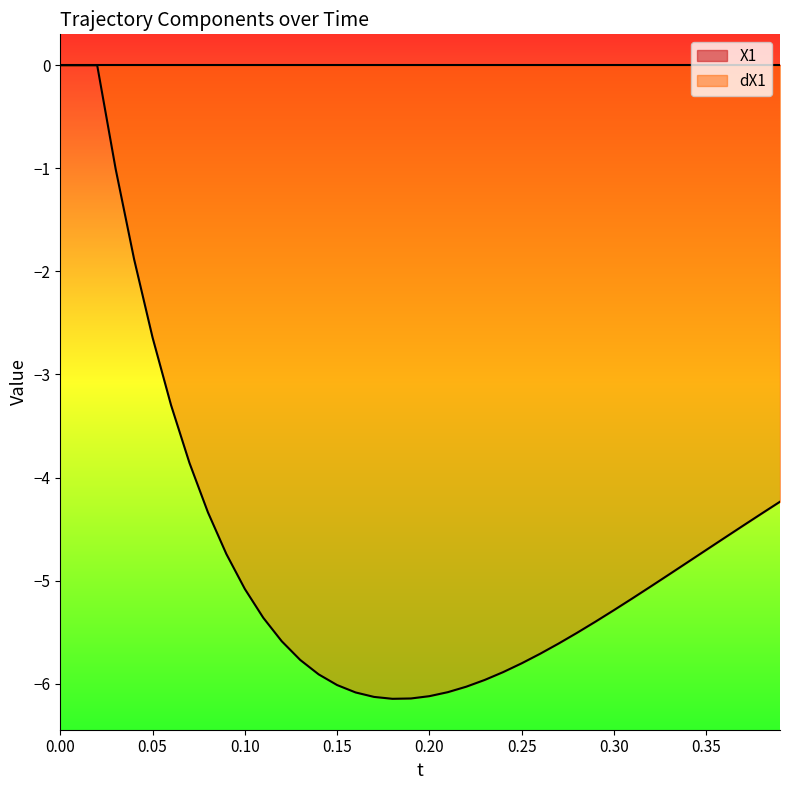

How many interior local valleys (lower than both neighbors) does the data have?

1